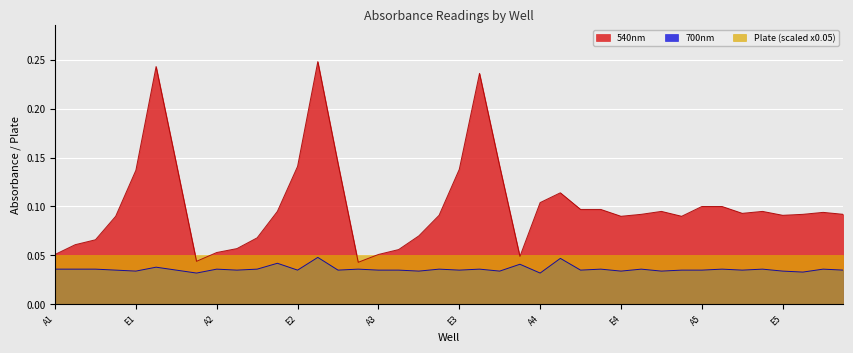

Does the chart display data point markers on the line(s)?

No